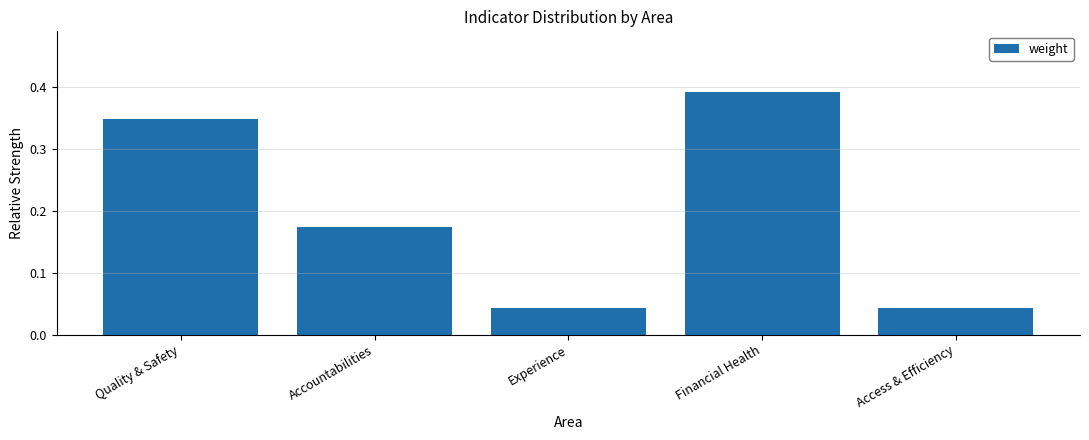

Is it true that the value at Quality & Safety is 0.6?

False